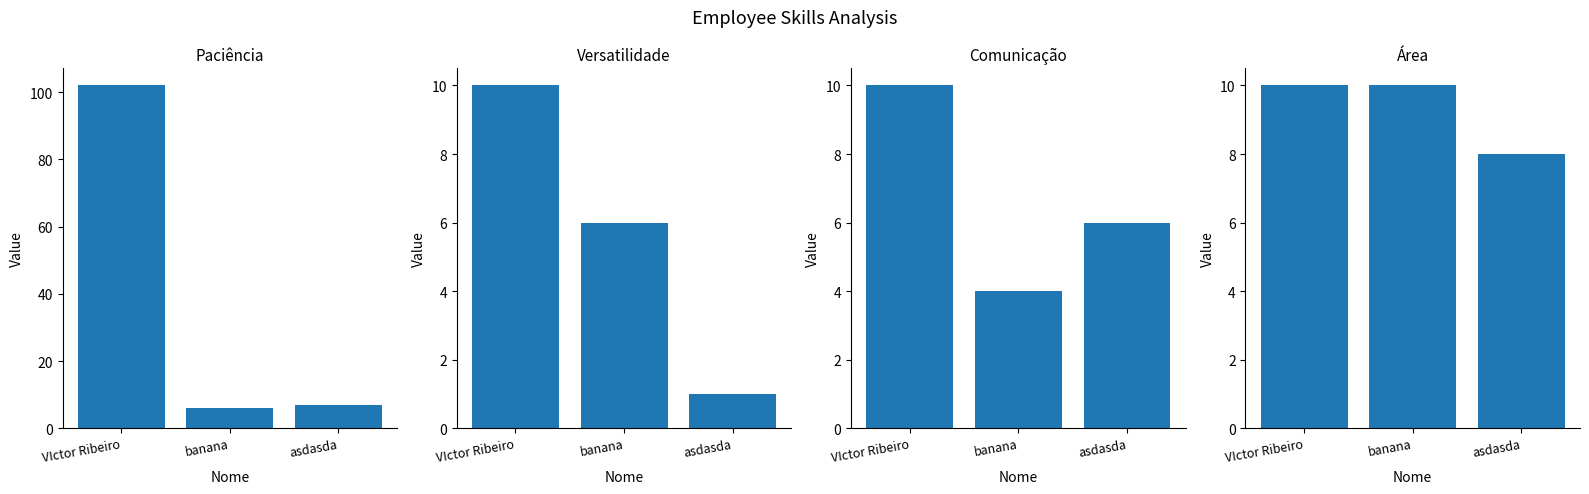

What is the smallest value displayed?

1